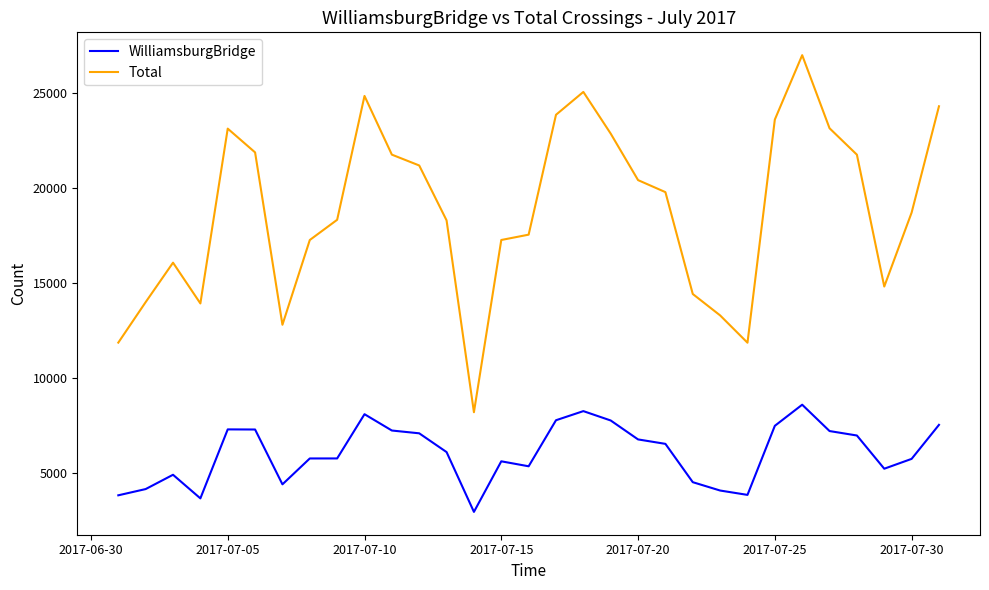

List the series in order of their peak value, highest first.

Total, WilliamsburgBridge